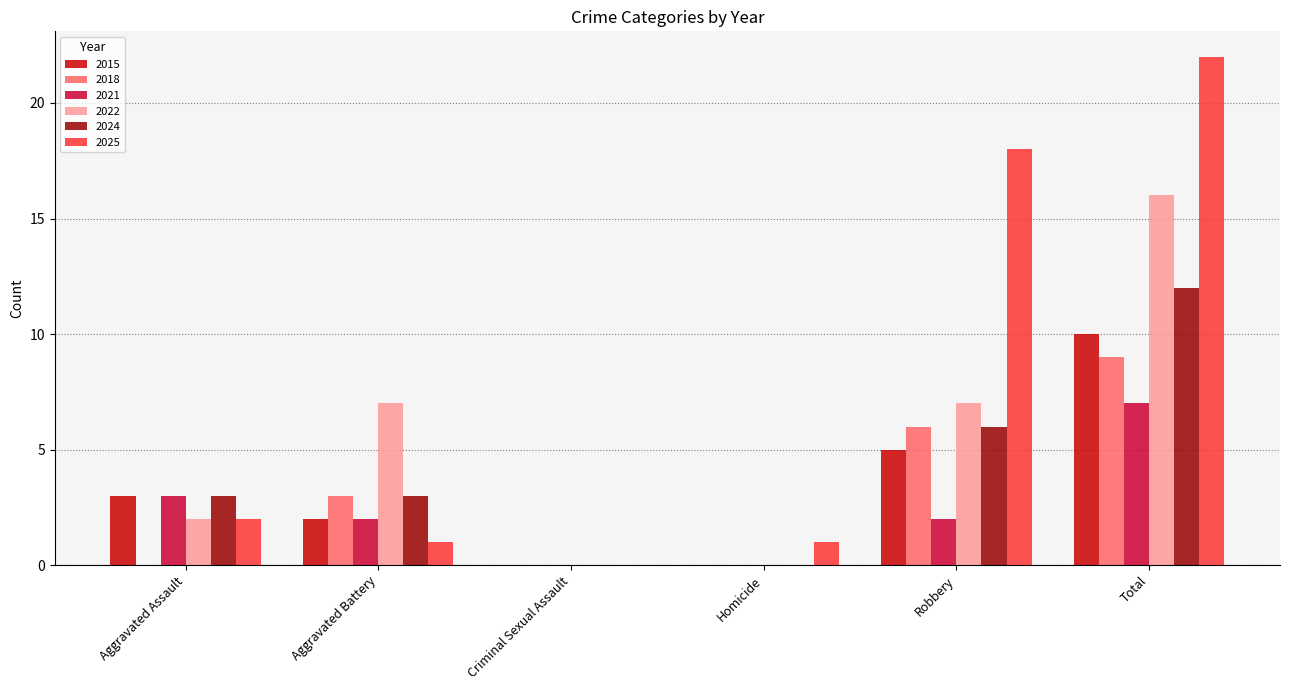

At which category does the chart reach its peak across all series?

Total